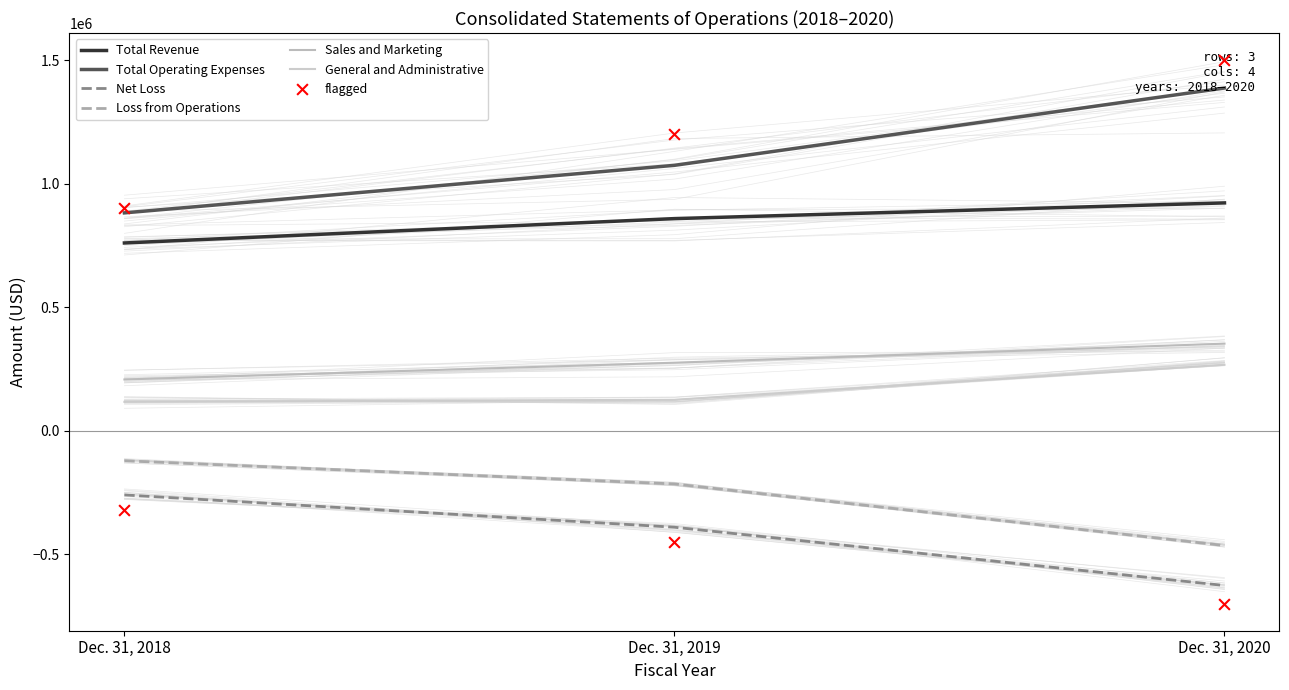

Which series has the largest Y range (max minus min)?

Total Operating Expenses